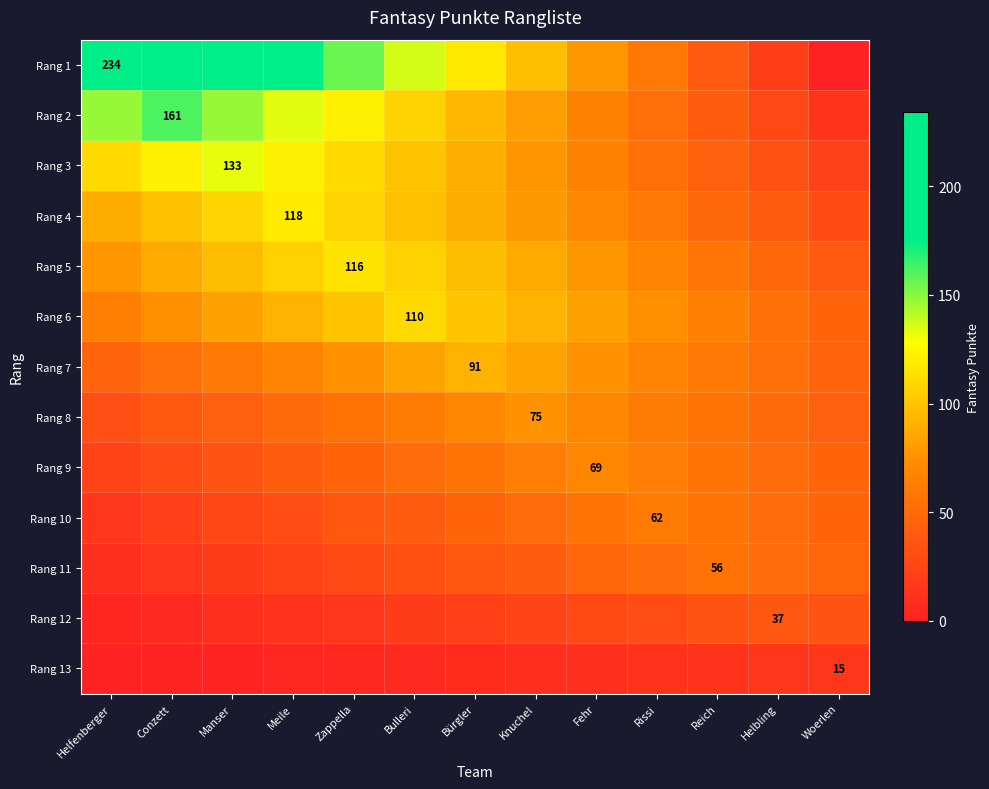

Between Reich and Bürgler, which is larger?

Bürgler